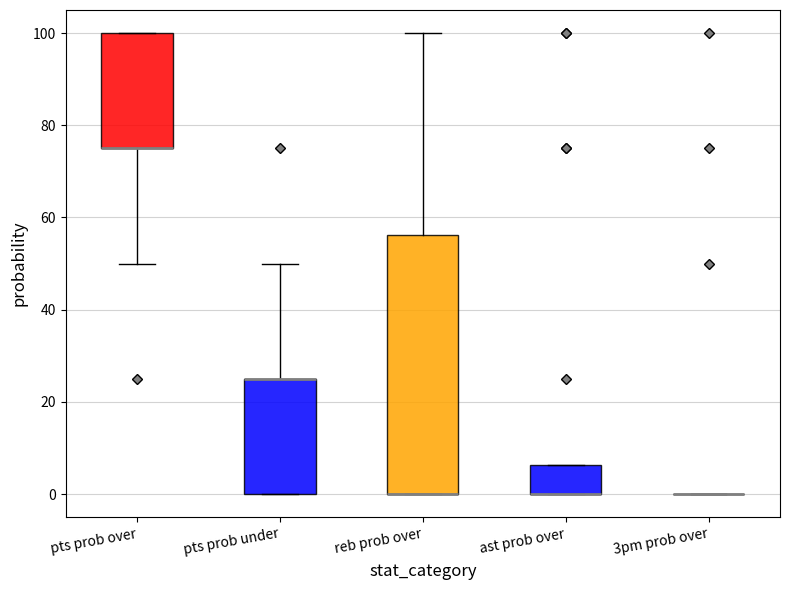

Reading left to right, read every box against the y-axis: the position of its median line, the range the box covers, and the ends of its whiskers. The values are not printed on the chart, so give them approximately, as read against the axis.

pts prob over: median 76 (drawn on the box's lower edge), box 76 to 100, whiskers 50 to 100
pts prob under: median 26 (drawn on the box's upper edge), box 0 to 26, whiskers 0 to 50
reb prob over: median 0 (drawn on the box's lower edge), box 0 to 56, whiskers 0 to 100
ast prob over: median 0 (drawn on the box's lower edge), box 0 to 6, whiskers 0 to 6
3pm prob over: box collapsed to a line at 0, whiskers 0 to 0